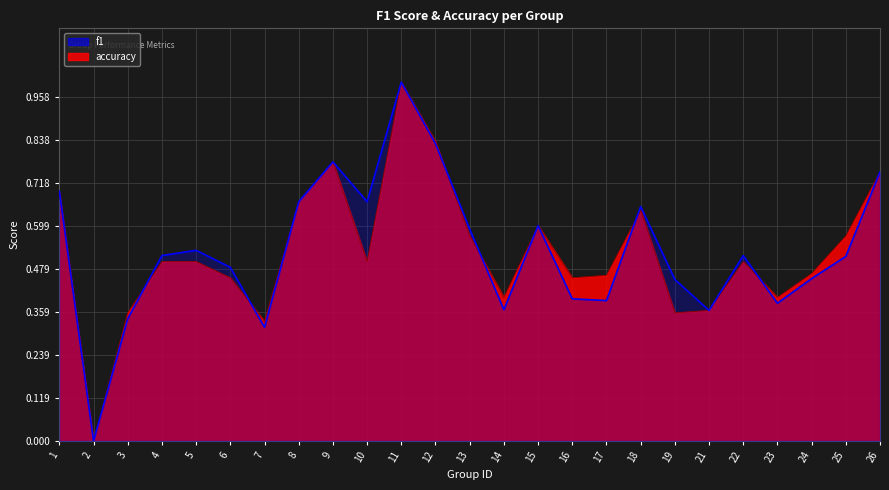

What is the approximate value of f1 at 22?

0.5